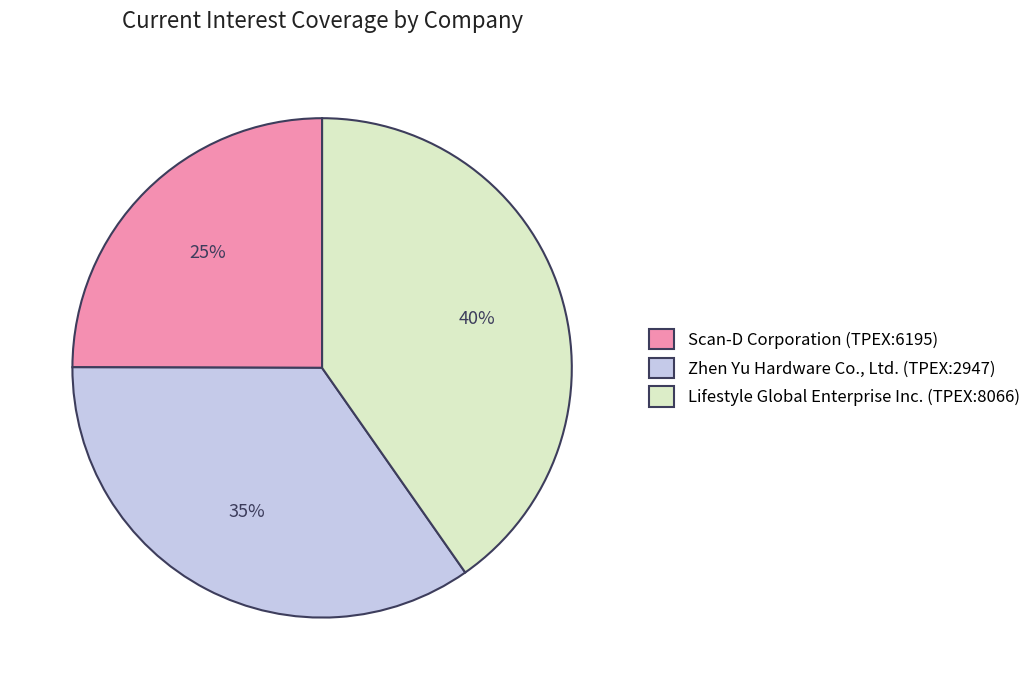

What is the smallest slice in the pie chart?

Scan-D Corporation (TPEX:6195)